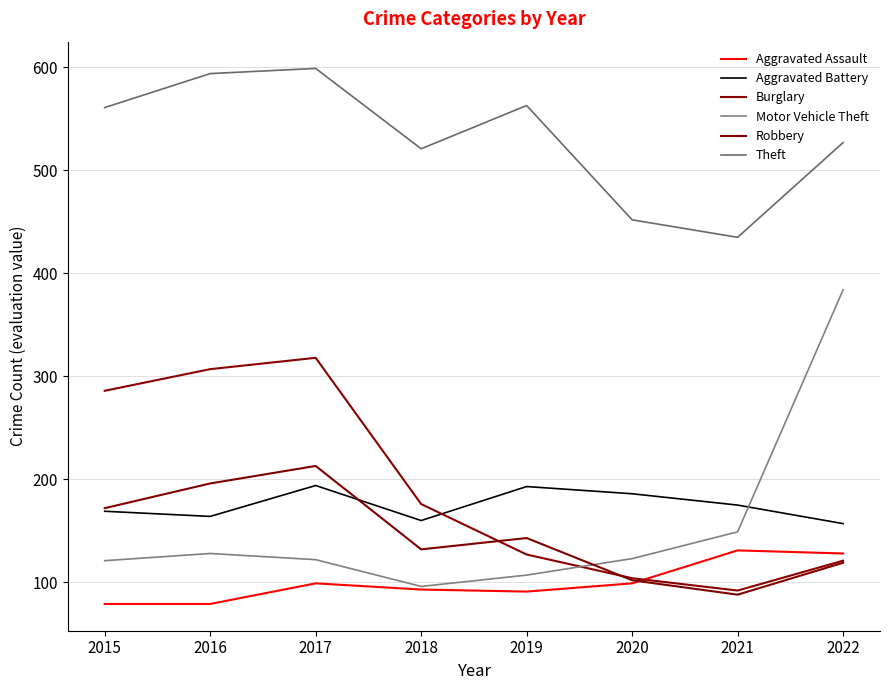

Which category has the highest value in the Theft series?

2017